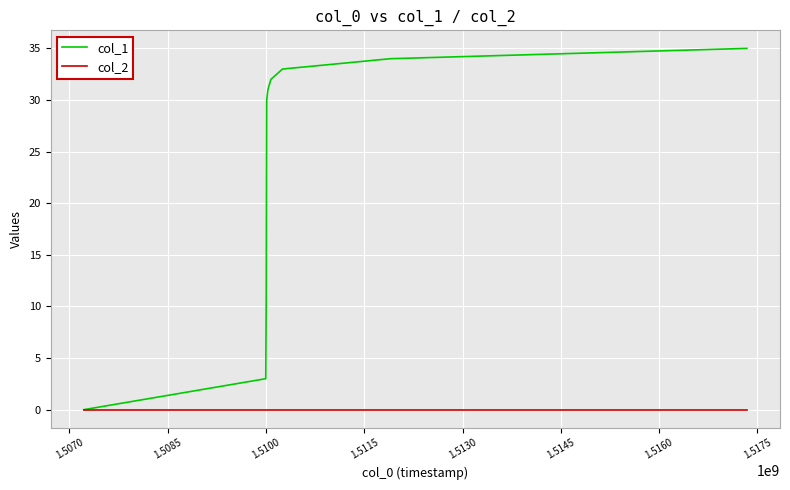

What are all the series names shown in the legend?

col_1, col_2